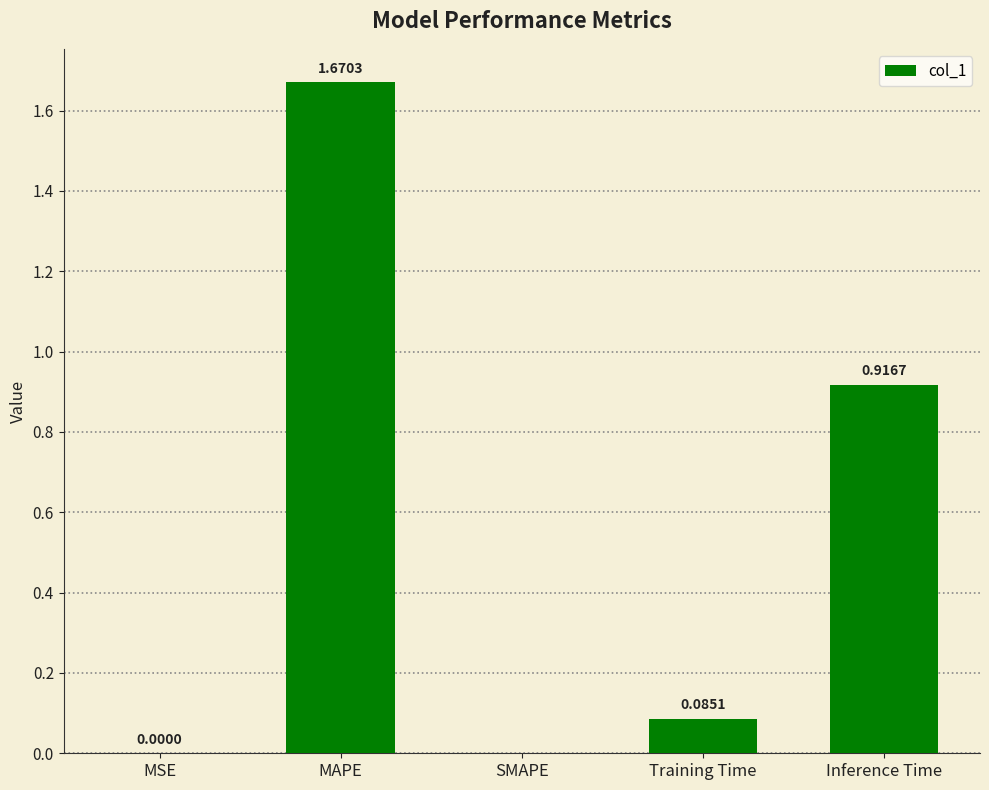

What is the sum of the values at Training Time and MAPE?

1.8